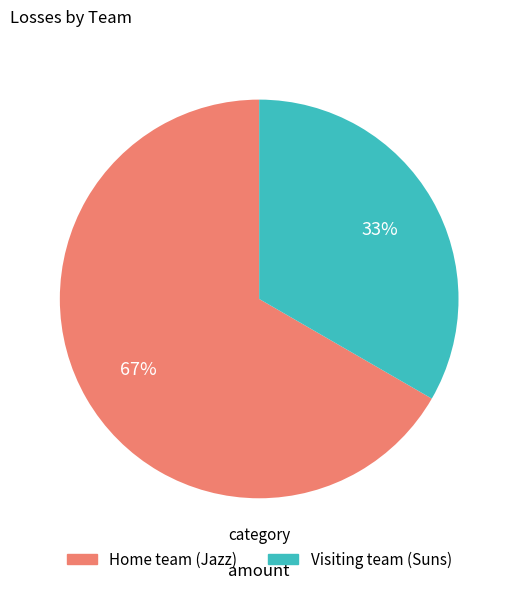

What is the ratio of the value at 67% to the value at 33%?

2.0